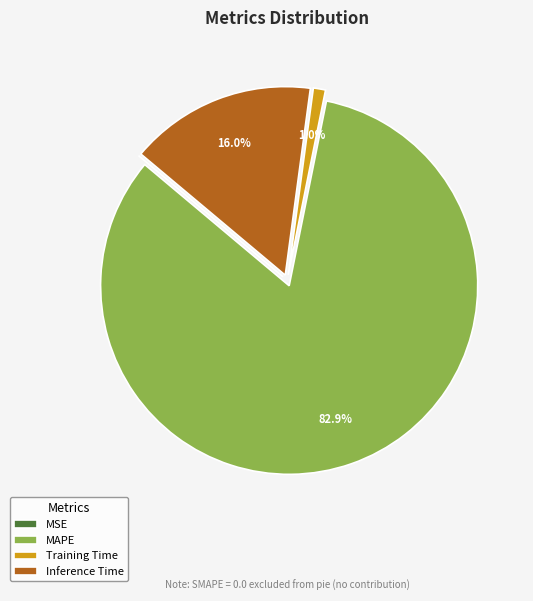

Which slice represents more than half of the pie?

MAPE